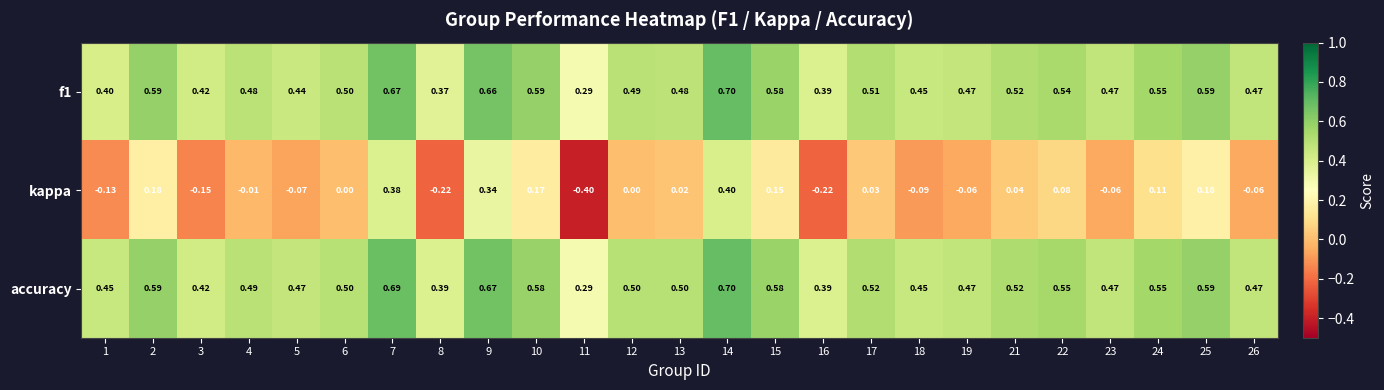

Which series has the widest spread of values?

kappa